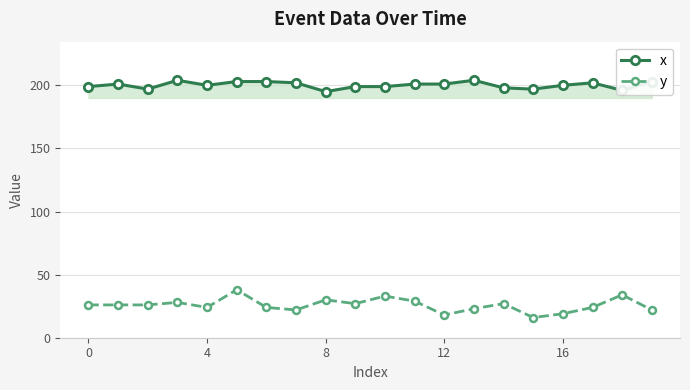

Rank the series by their average value, from lowest to highest.

y, x